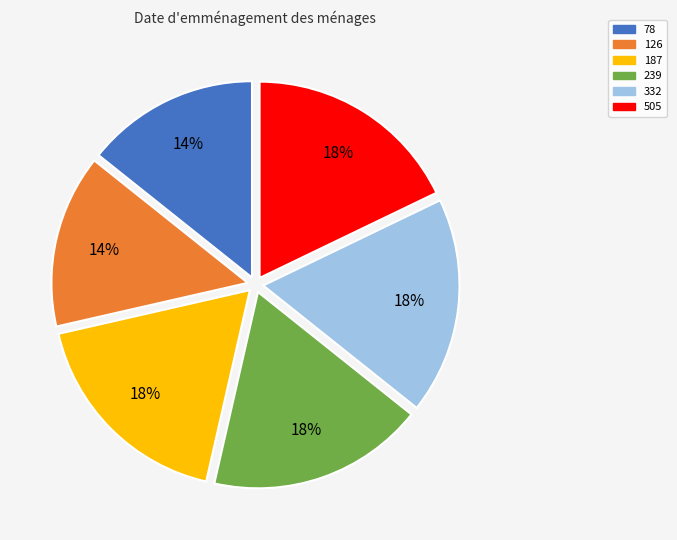

How many slices are in this pie chart?

6